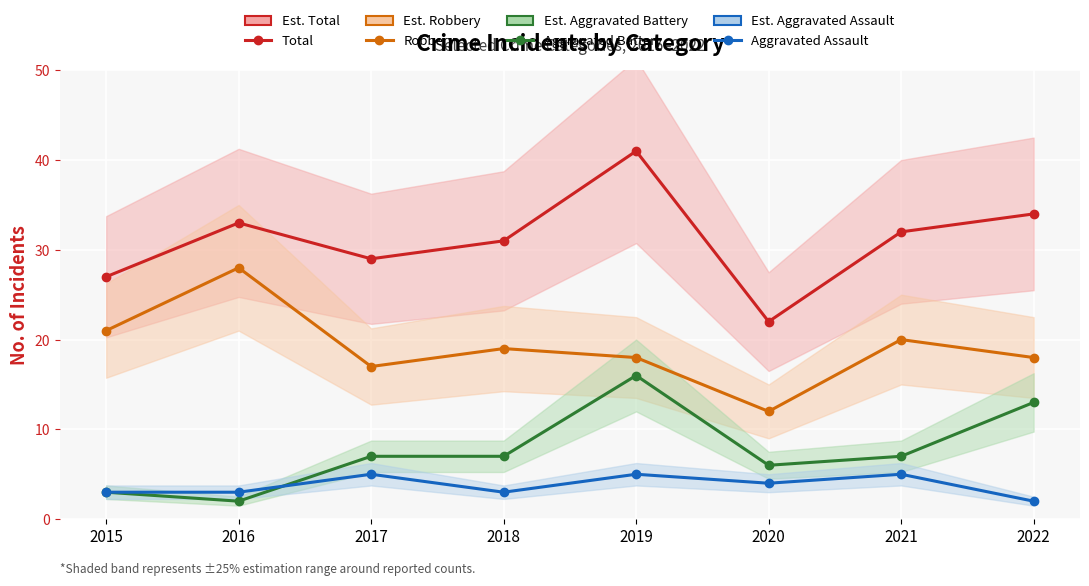

The Total series shows 41 at 2019. True or false?

True